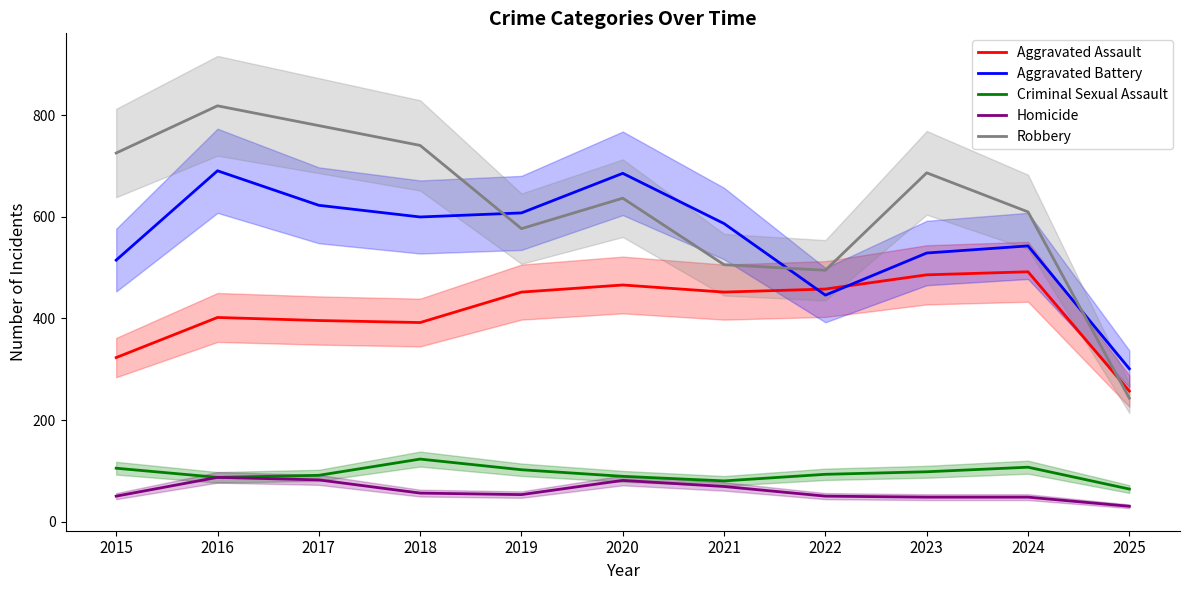

True or false: Aggravated Battery and Homicide intersect in this chart.

False